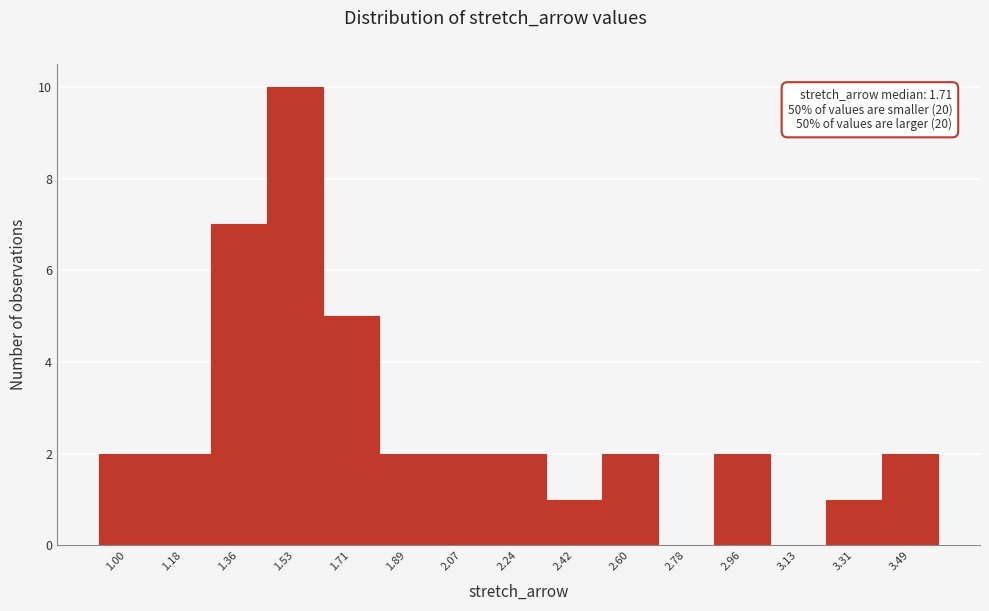

Reading left to right, what are all the values shown in this chart?

1.00=2	1.18=2	1.36=7	1.53=10	1.71=5	1.89=2	2.07=2	2.24=2	2.42=1	2.60=2	2.78=0	2.96=2	3.13=0	3.31=1	3.49=2